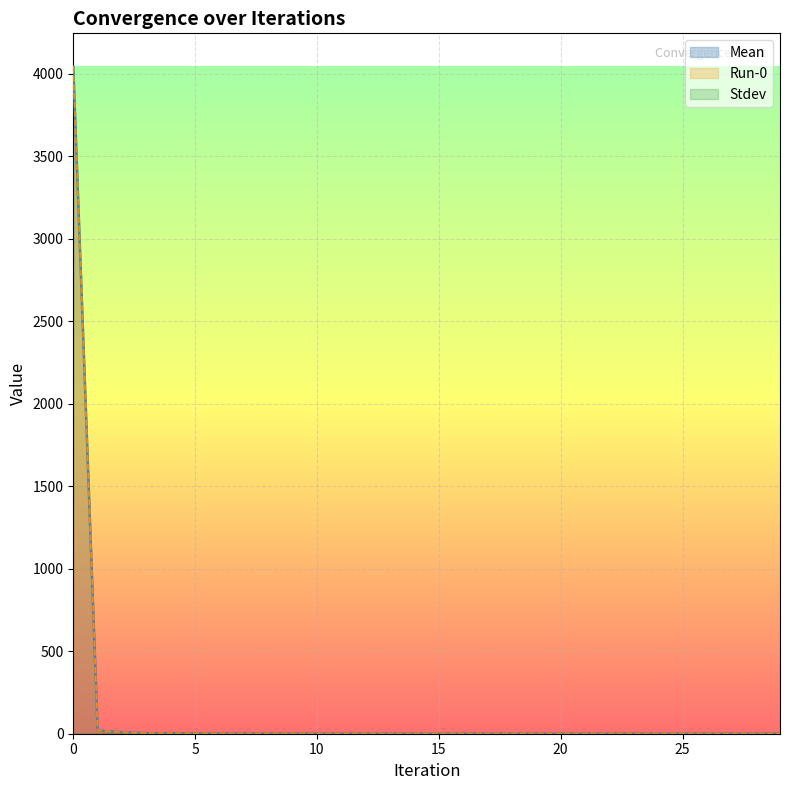

True or false: Run-0 has a value of 0.2 at 14.

False